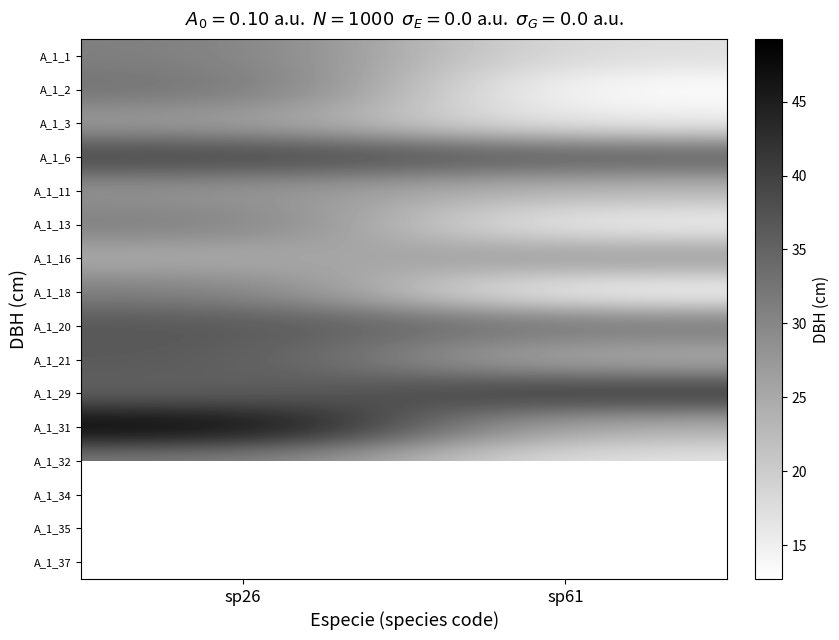

Rank the series at sp61 from lowest to highest value.

A_1_2, A_1_18, A_1_13, A_1_3, A_1_32, A_1_1, A_1_34, A_1_11, A_1_31, A_1_21, A_1_16, A_1_20, A_1_6, A_1_29, A_1_35, A_1_37